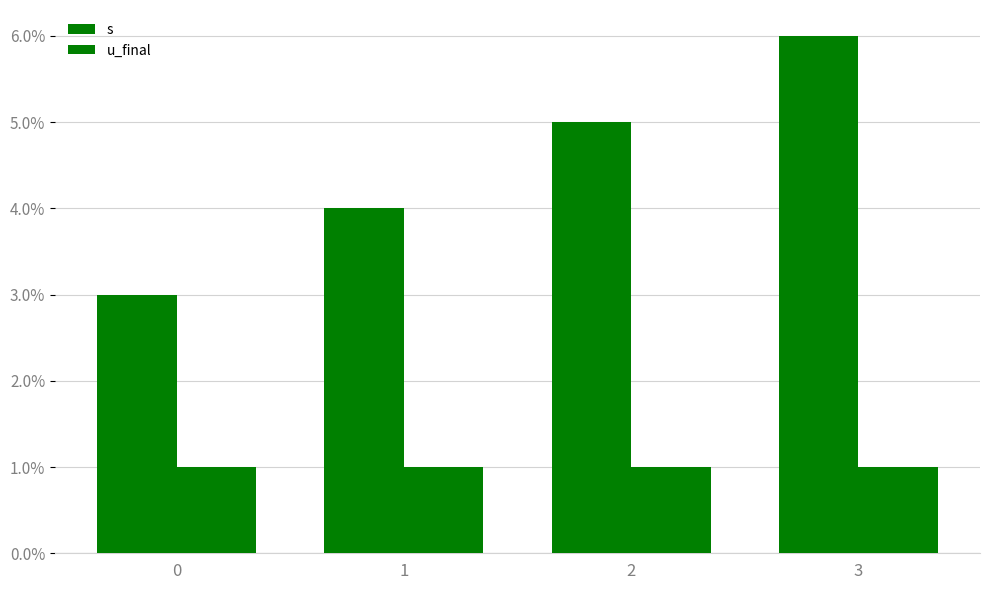

At how many categories does at least one series exceed 2?

4